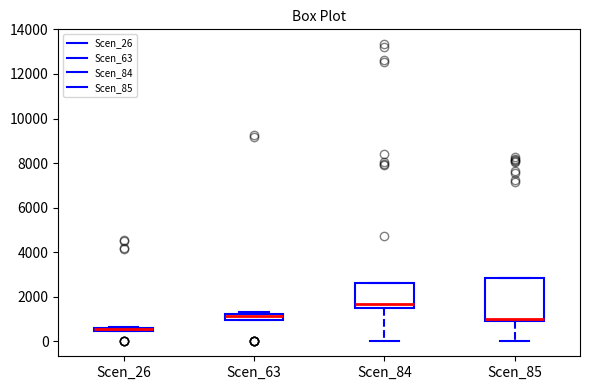

Which box is the tallest, from its lower edge to its upper edge?

Scen_85